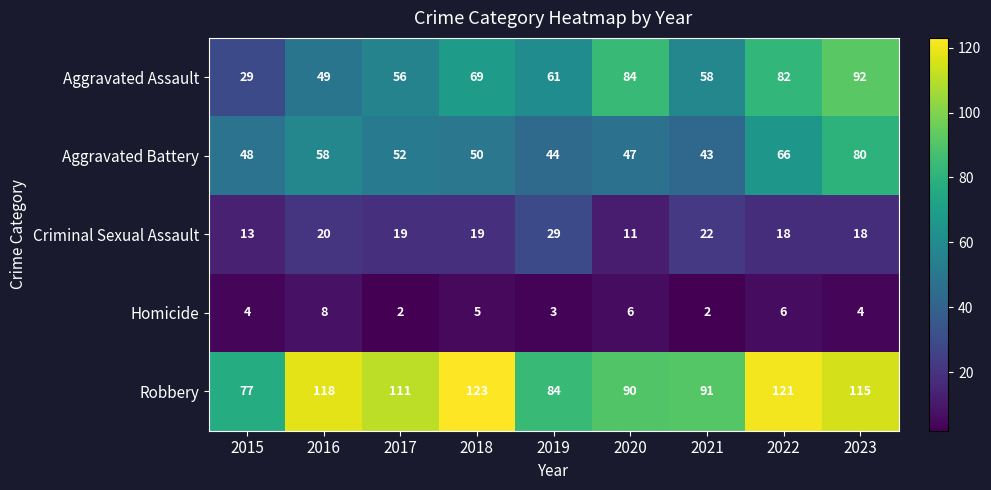

What is the greatest value displayed?

123